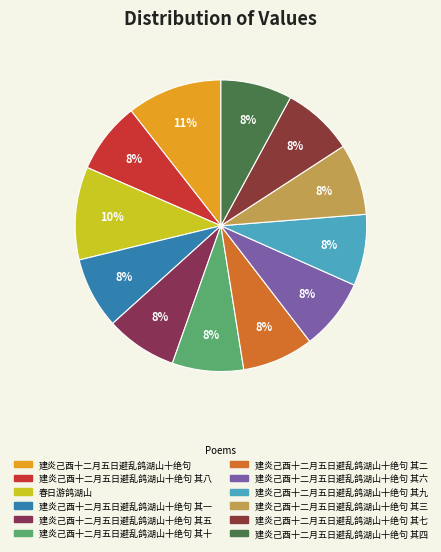

Does 建炎己酉十二月五日避乱鸽湖山十绝句 其一 represent more than half of the total?

No